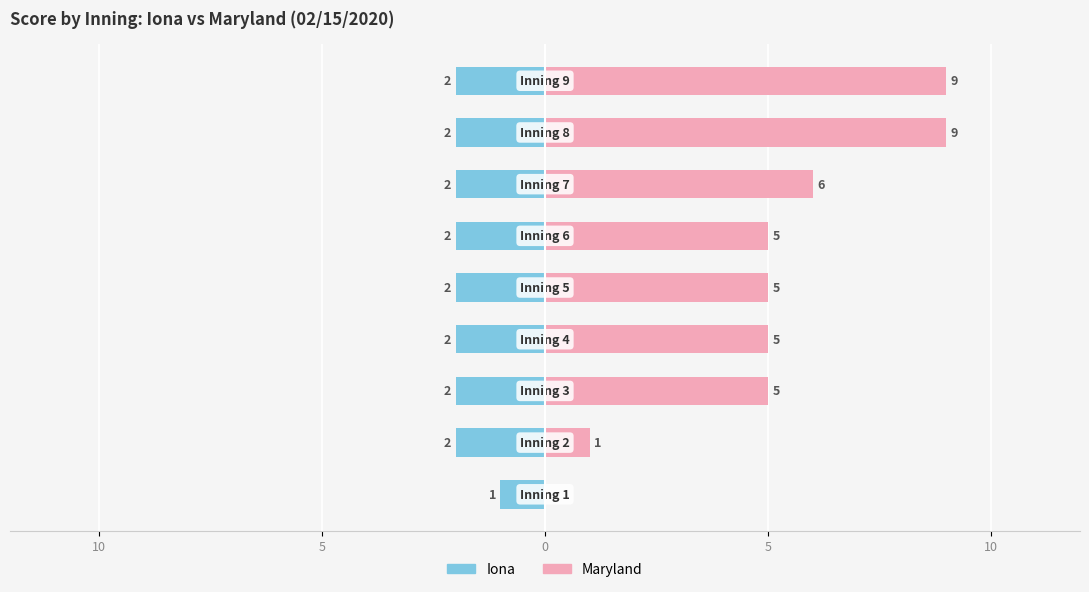

What is the label of the 1st bar from the right?

8